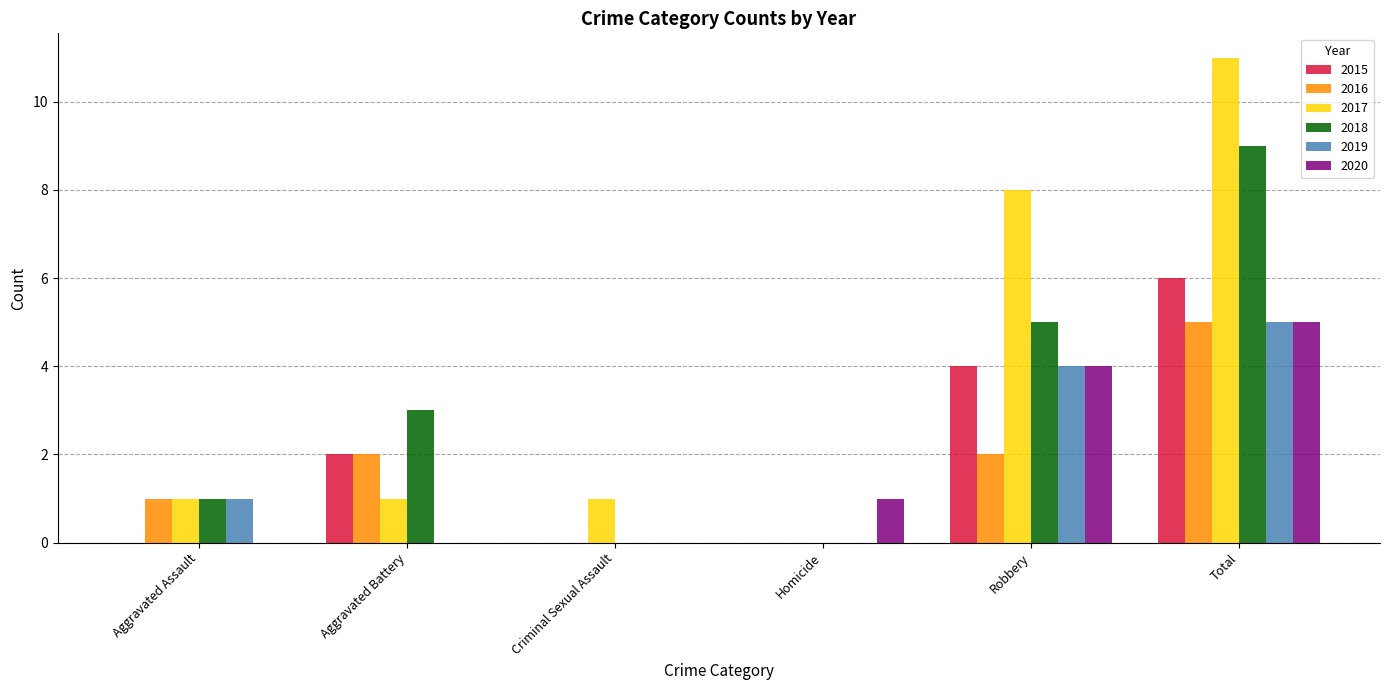

What is the sum of all 2016 values?

10